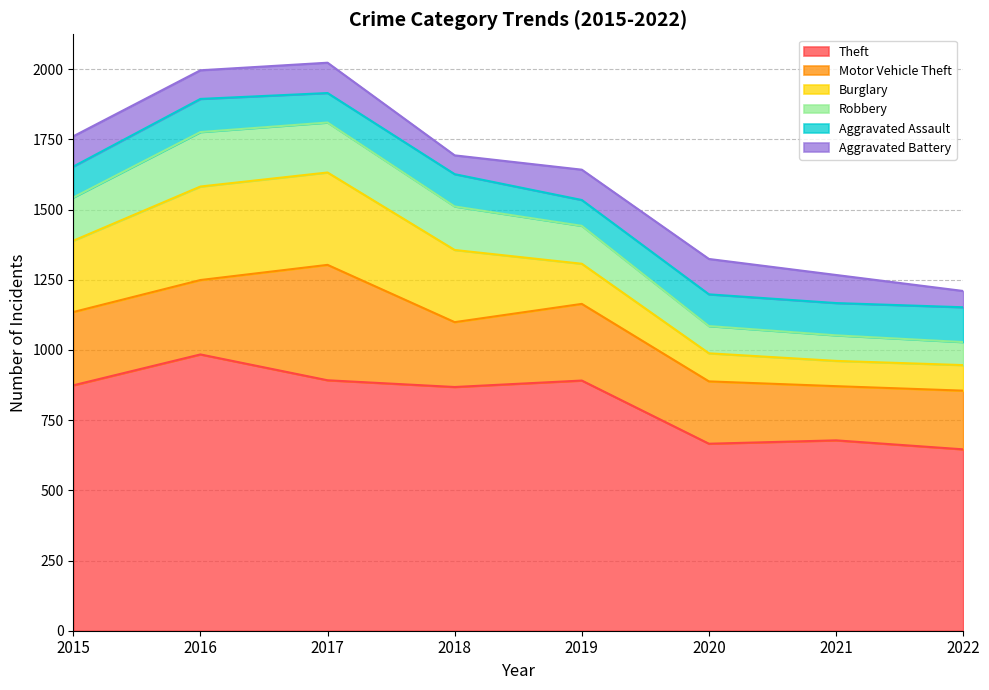

What is the value of the Burglary point at the 1st from the left?

254